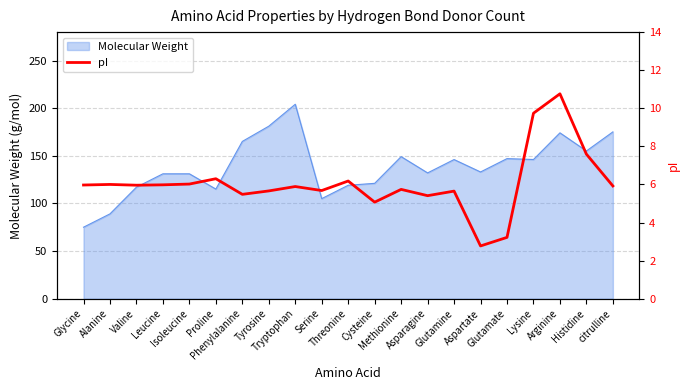

The value at Glutamine is 9.2. True or false?

False